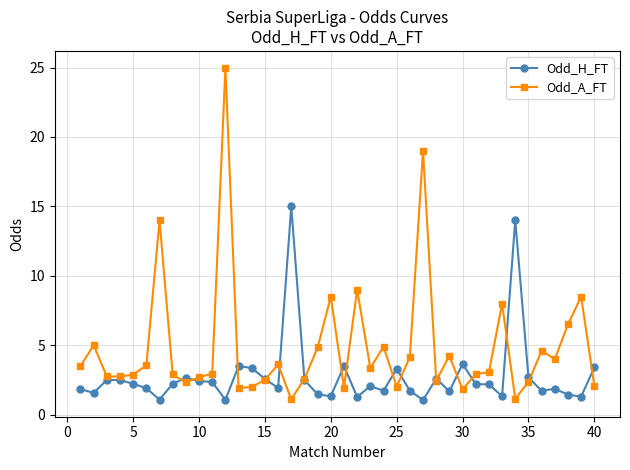

True or false: Odd_A_FT has more than 1 points higher than both neighbors.

True